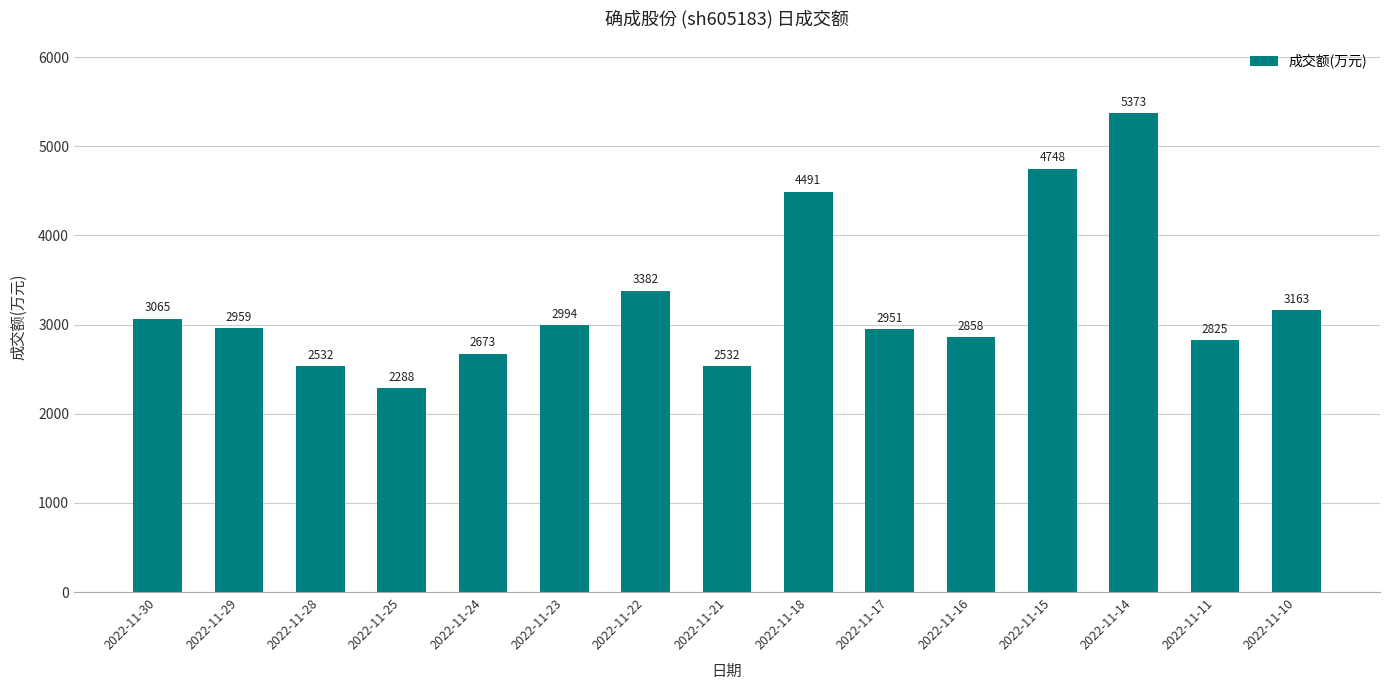

True or false: the data shows 1308 at 2022-11-22.

False